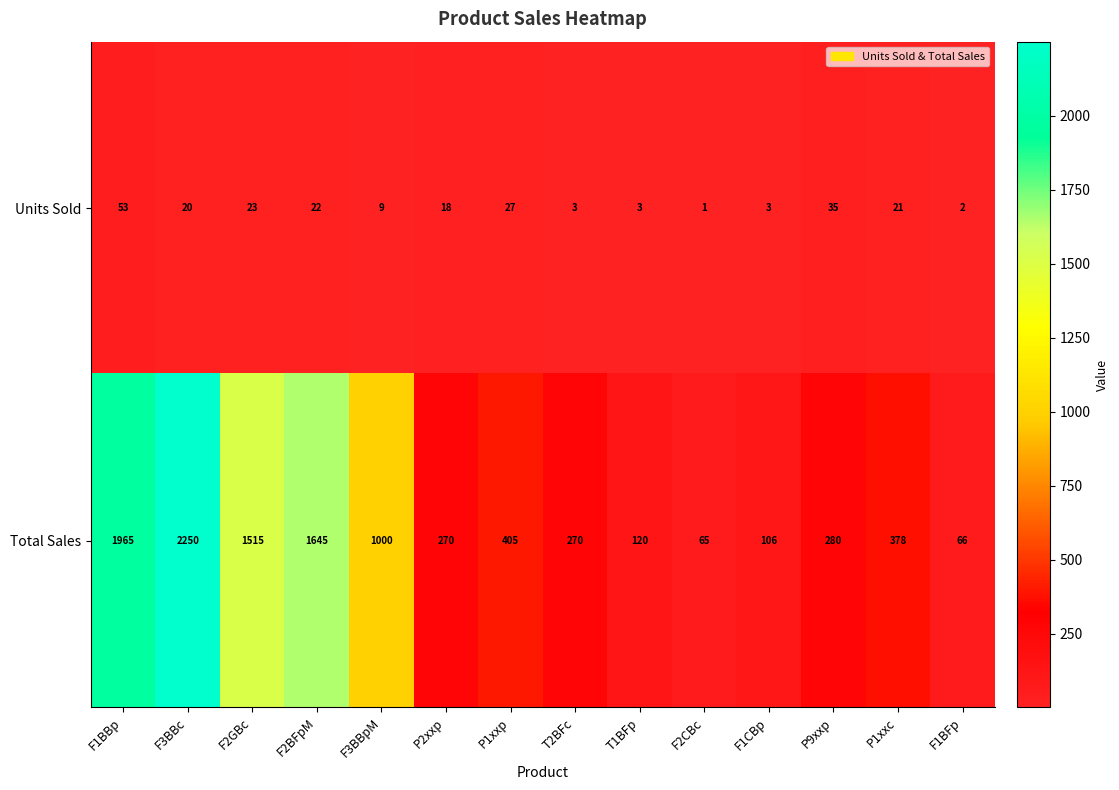

What is the sum of the Units Sold values at F1BFp and P2xxp?

20